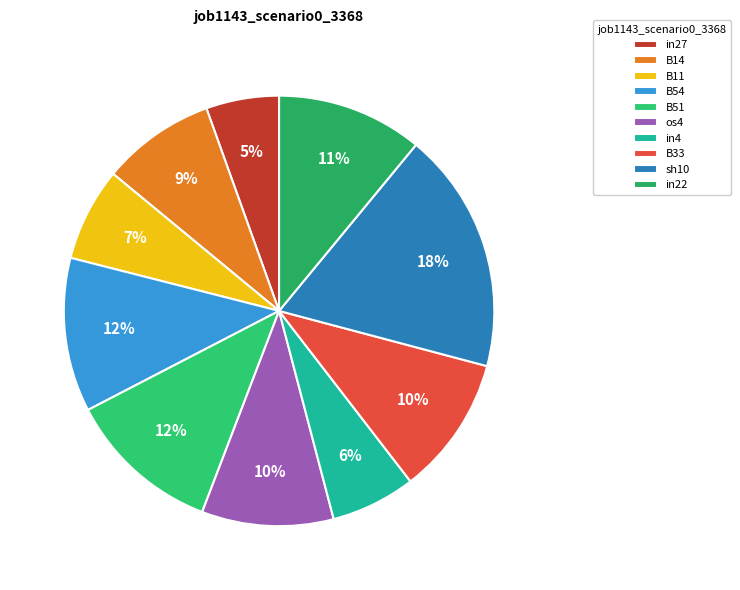

Between in22 and B51, which is larger?

B51